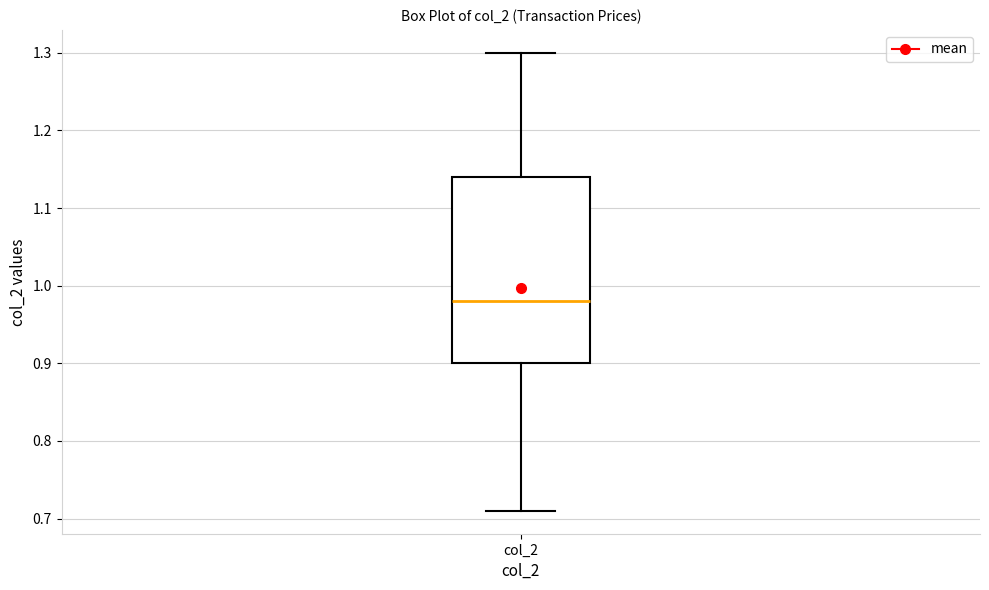

Where is the upper edge of the box for col_2 on the y-axis? The values are not printed on the chart, so give them approximately, as read against the axis.

1.14